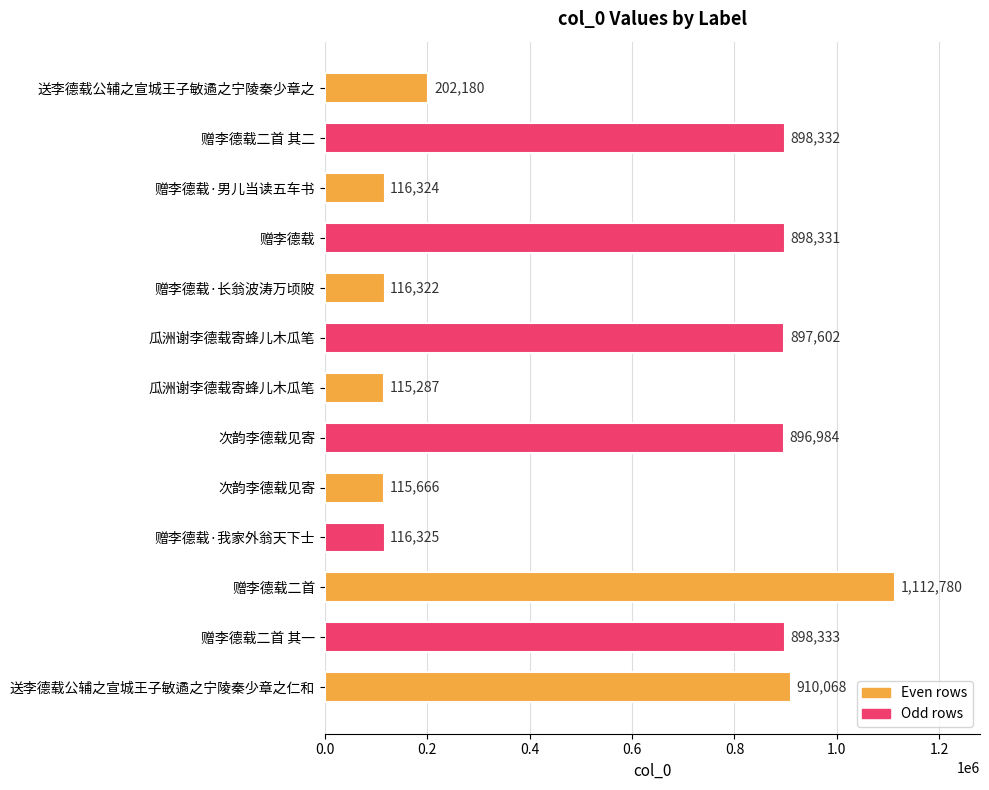

Are the bars horizontal?

Yes